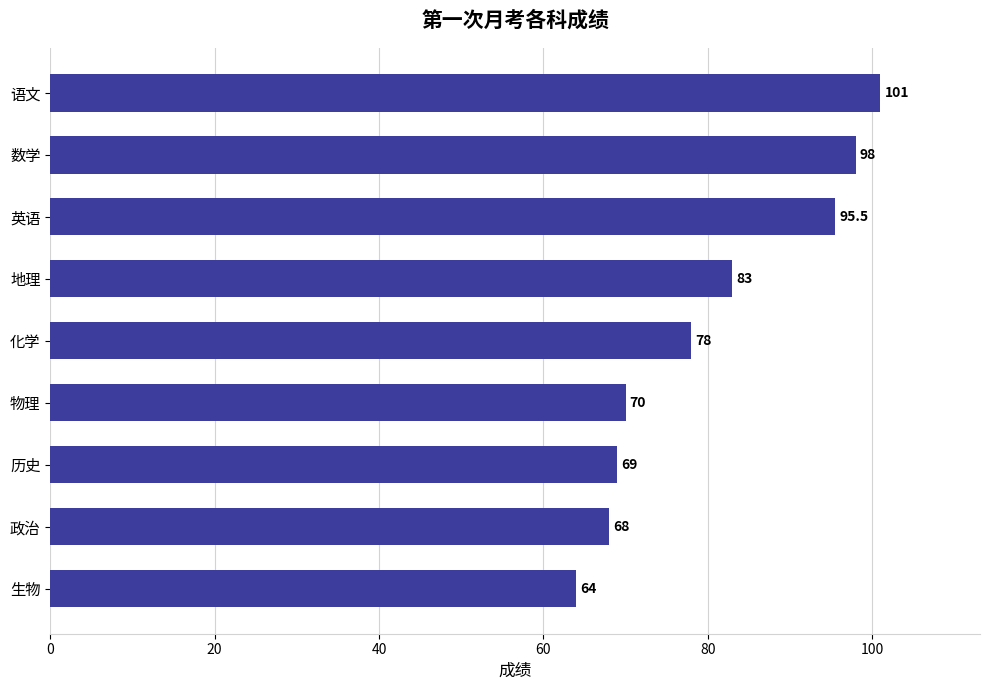

Does the chart contain stacked bars?

No